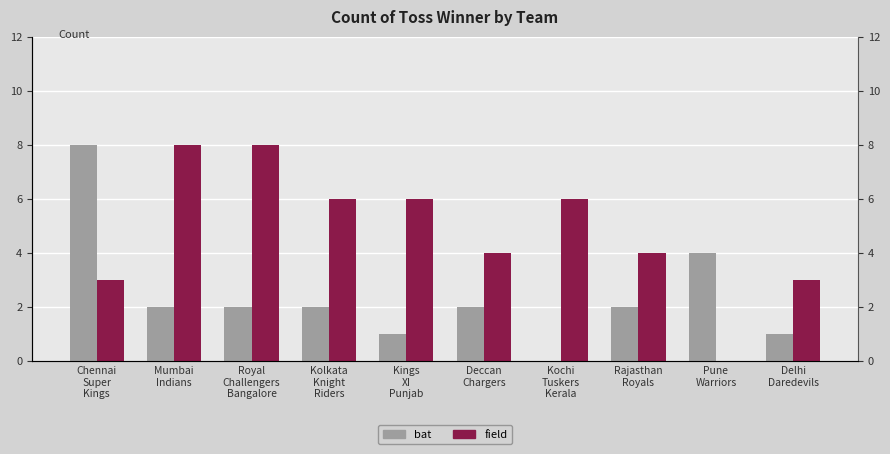

How many series are shown in this chart?

2